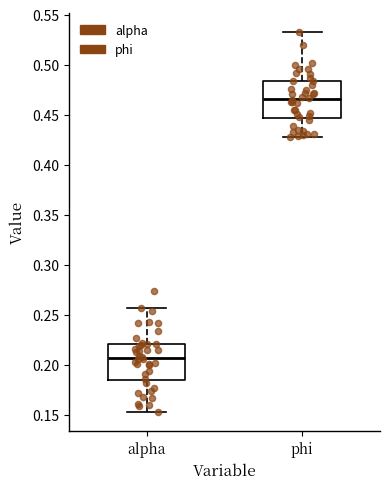

Where is the upper edge of the box for alpha on the y-axis? The values are not printed on the chart, so give them approximately, as read against the axis.

0.220